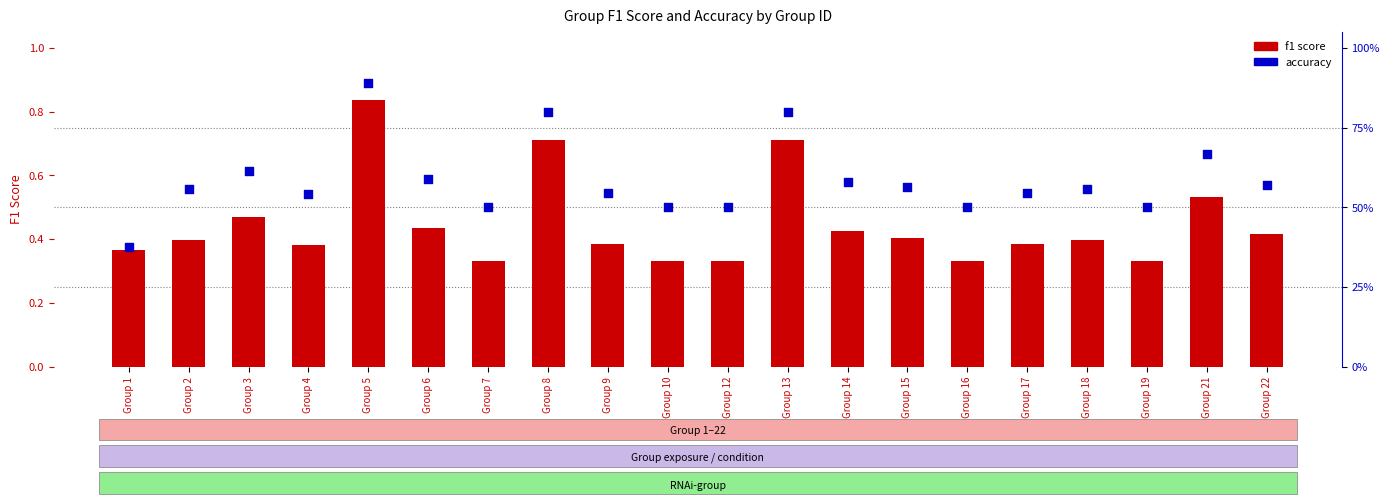

Is the value of accuracy at Group 7 greater than the value of f1 score at Group 22?

Yes